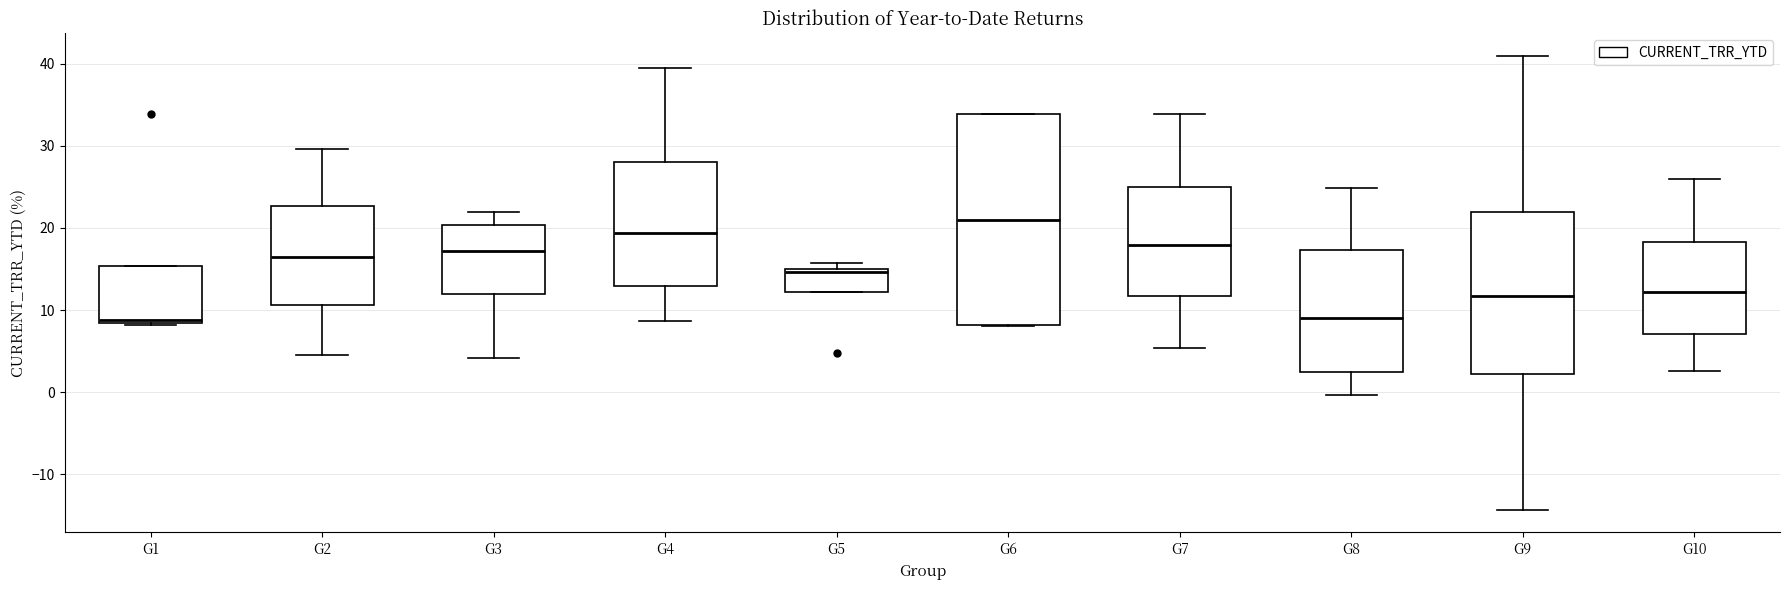

Which box is the tallest, from its lower edge to its upper edge?

G6